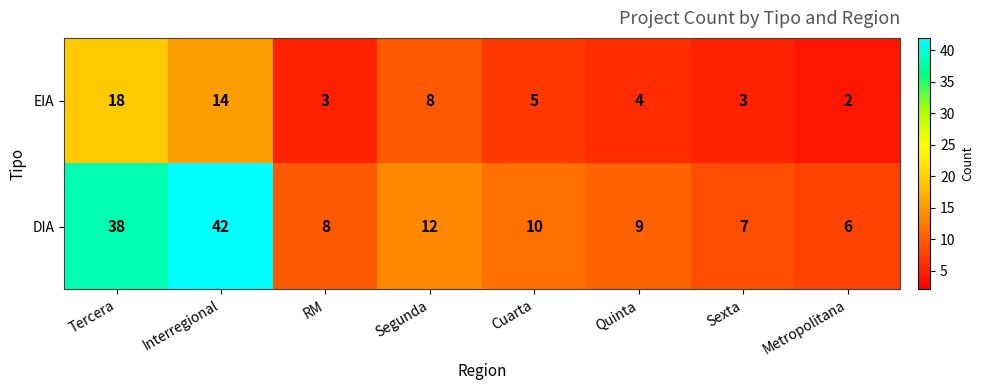

Which series has the largest total across all categories?

DIA